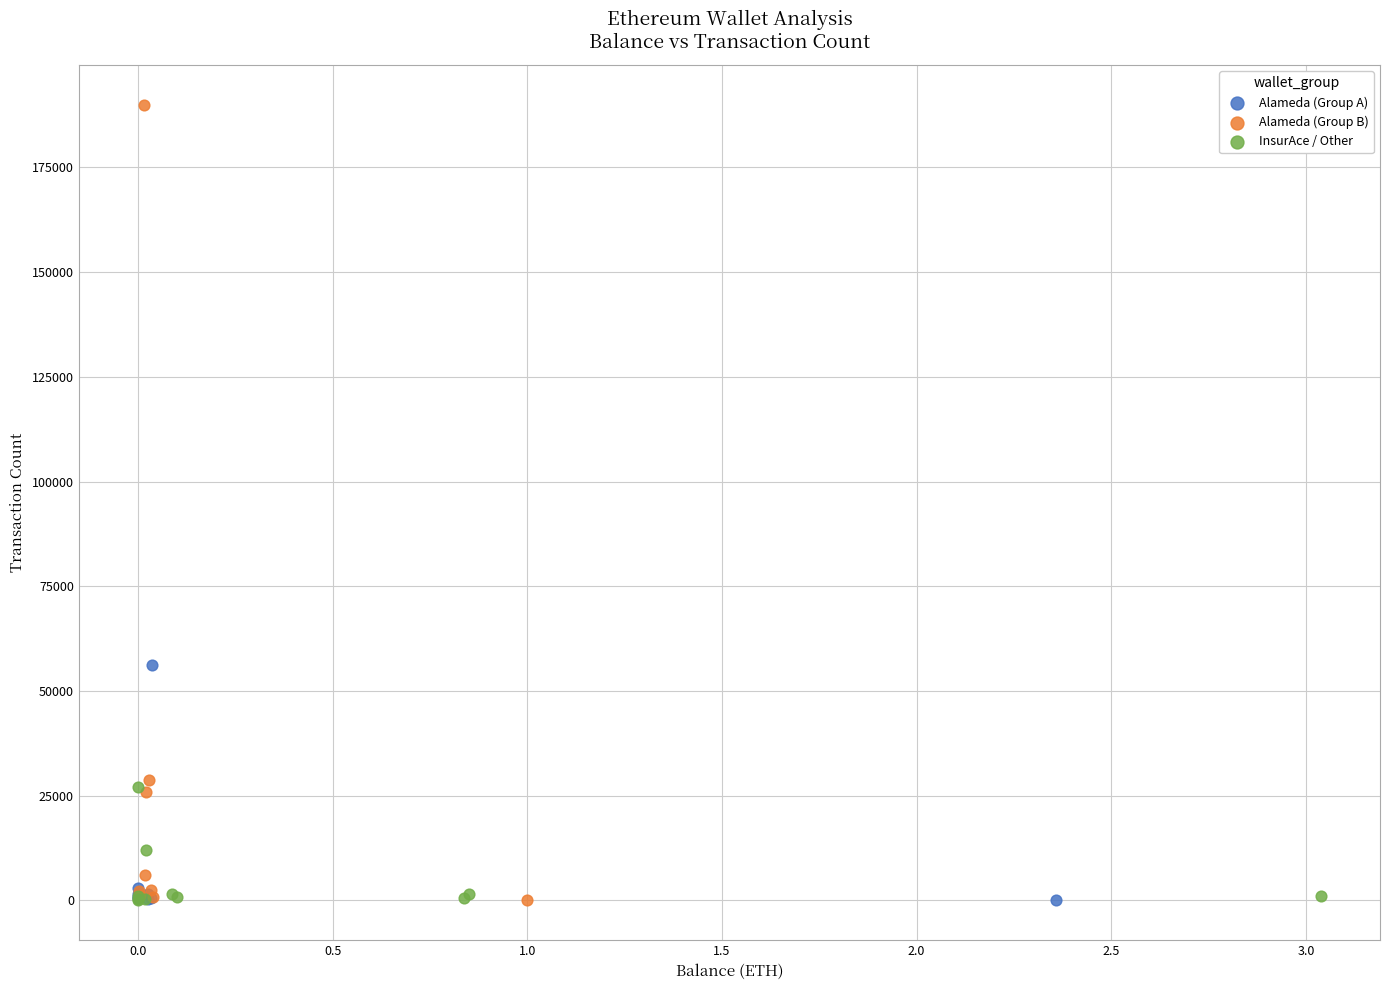

Which series has the widest spread of Y values?

Alameda (Group B)